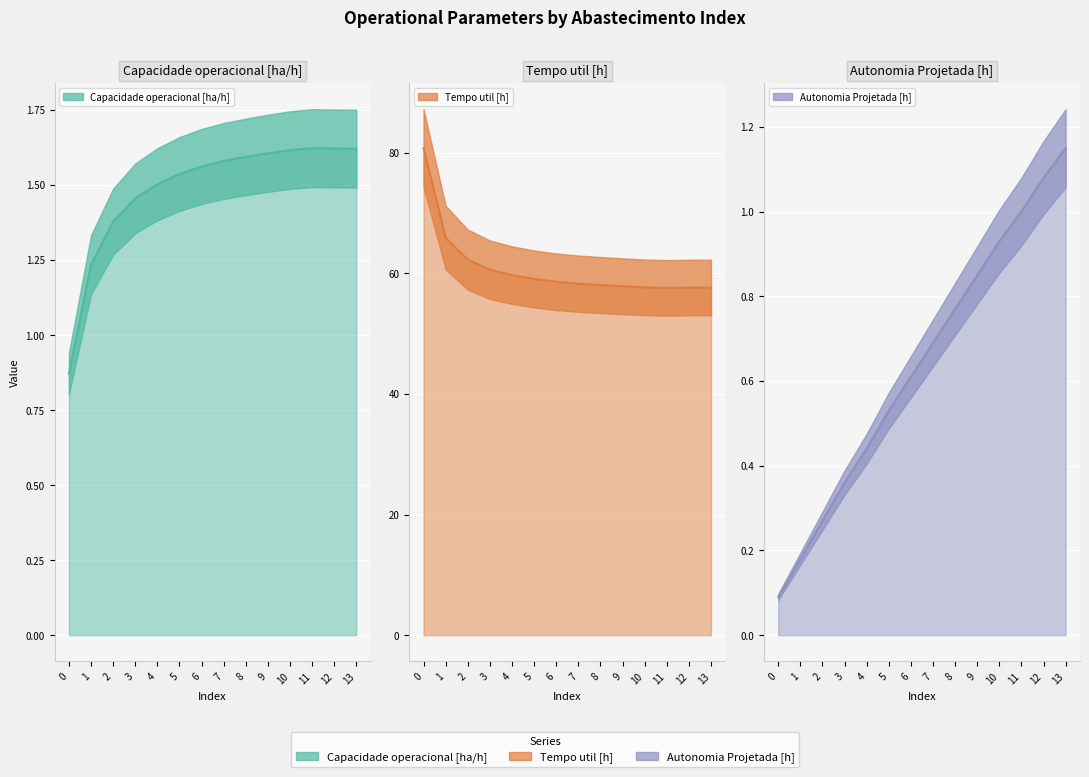

At which label is Tempo util [h] closest to 69?

1